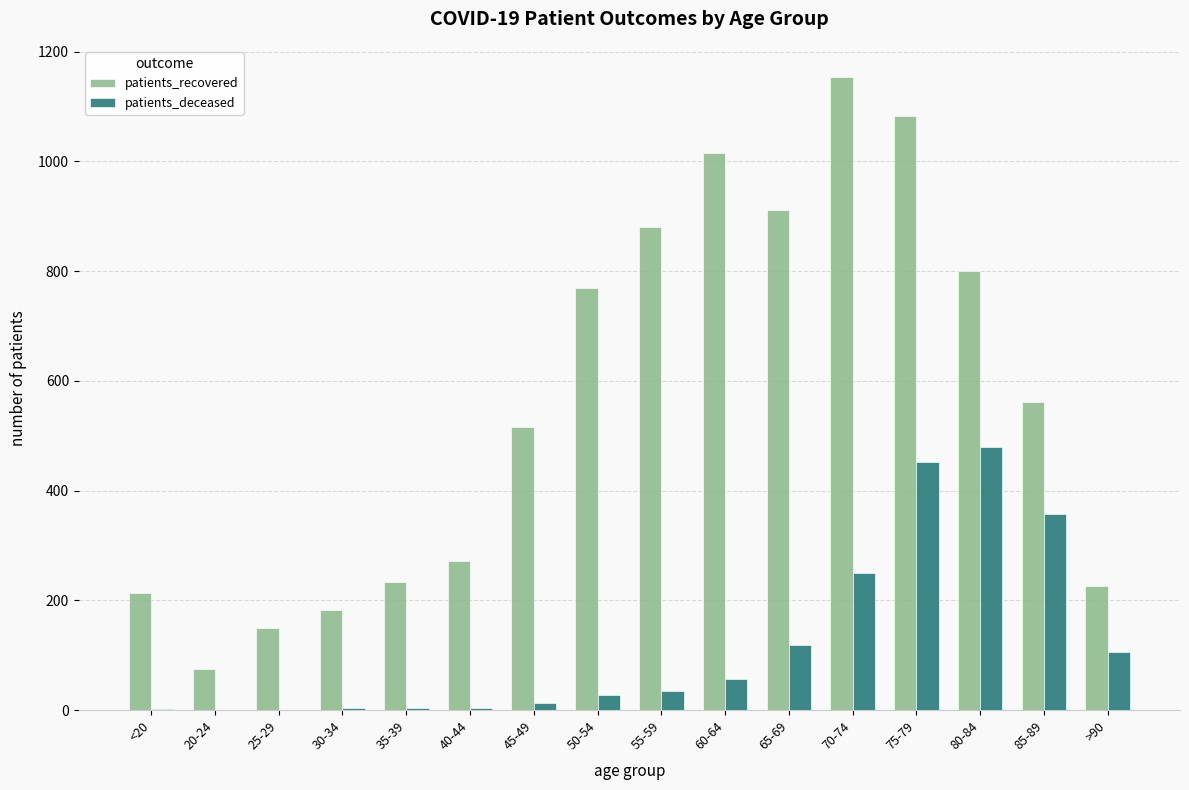

At which label does patients_recovered first exceed 562?

50-54